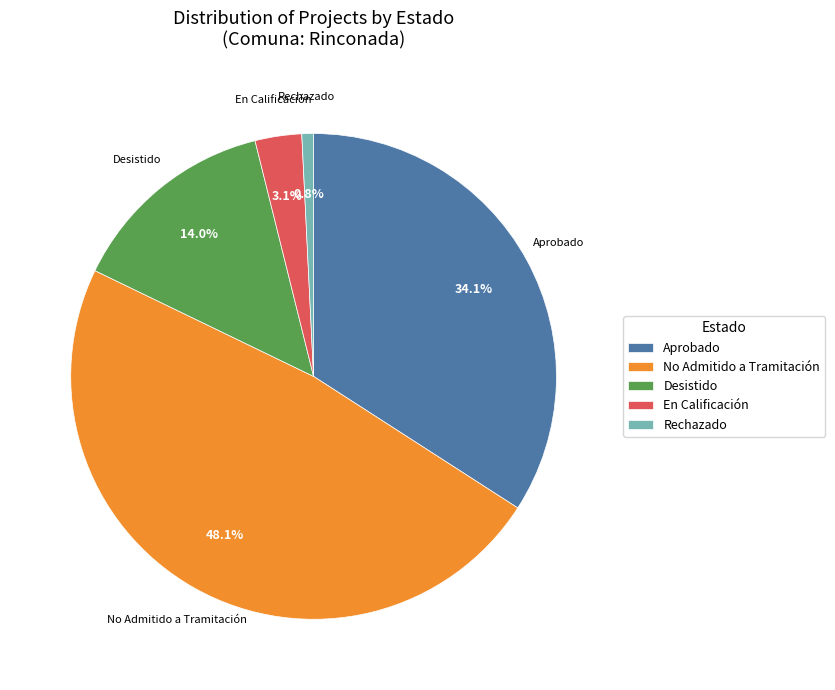

How many segments does this pie chart have?

5